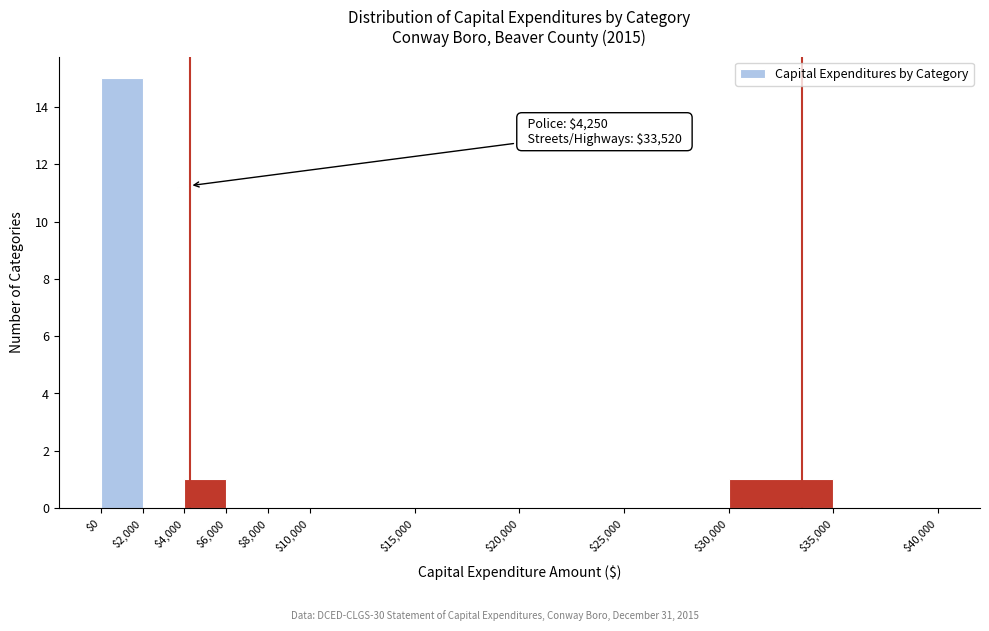

Which range on the x-axis has the tallest bar?

$0 to $2,000